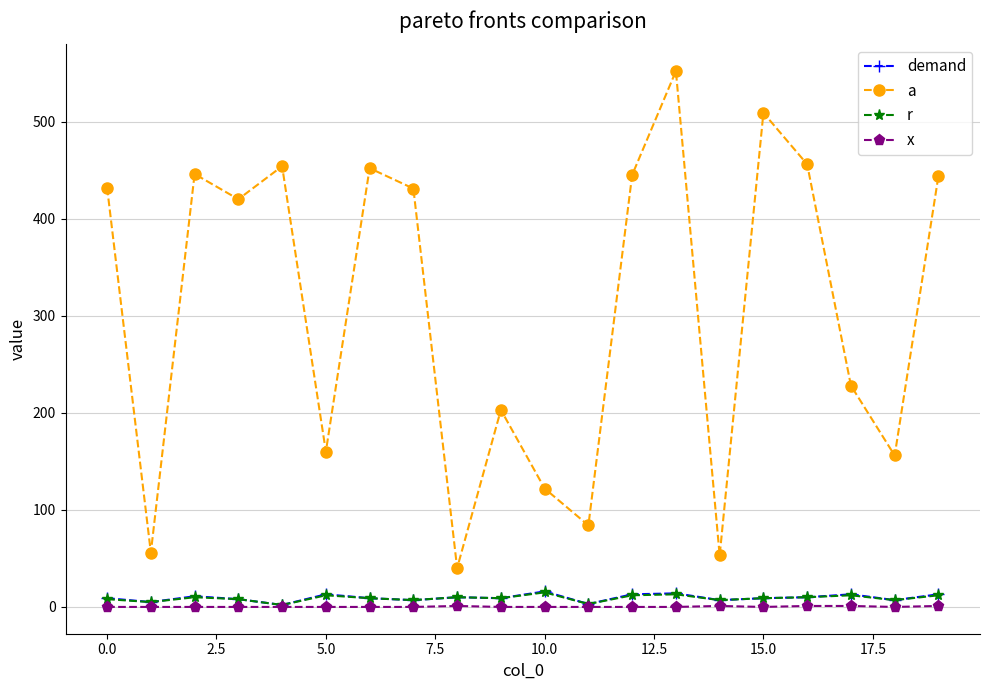

What is the value of the demand point at the 18th from the left?

13